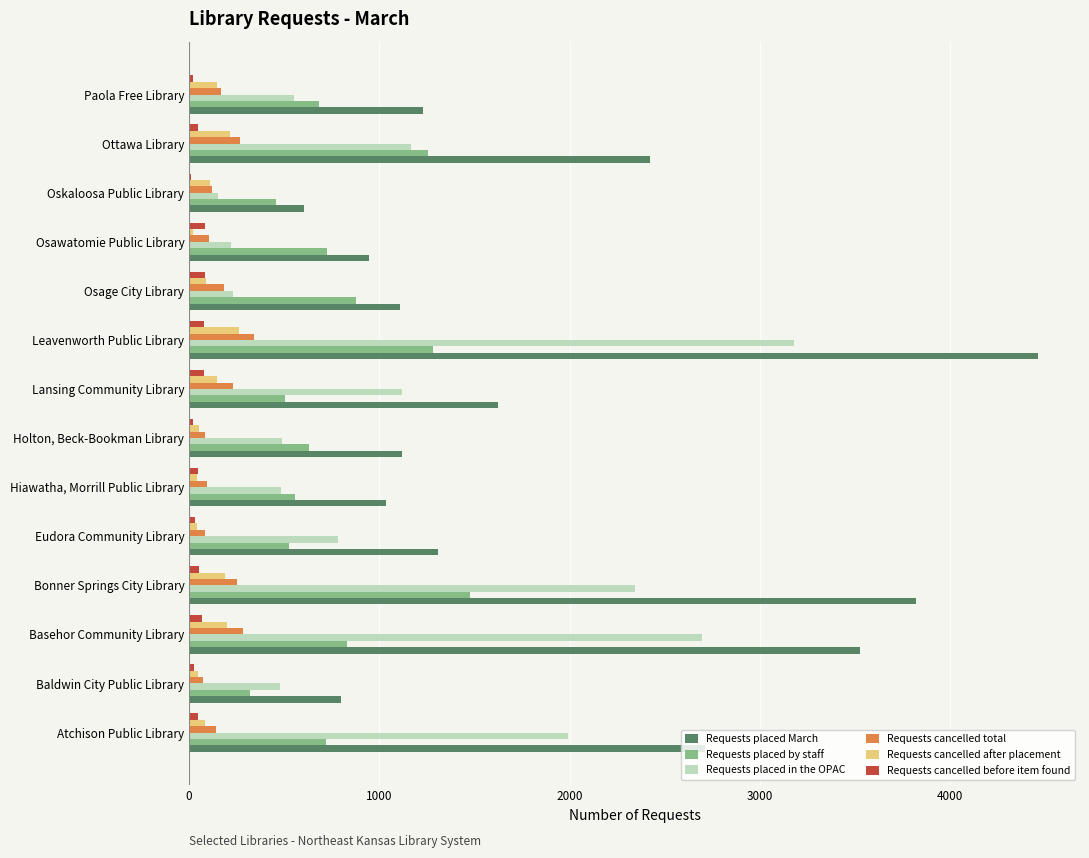

Count the number of categories in the chart.

14